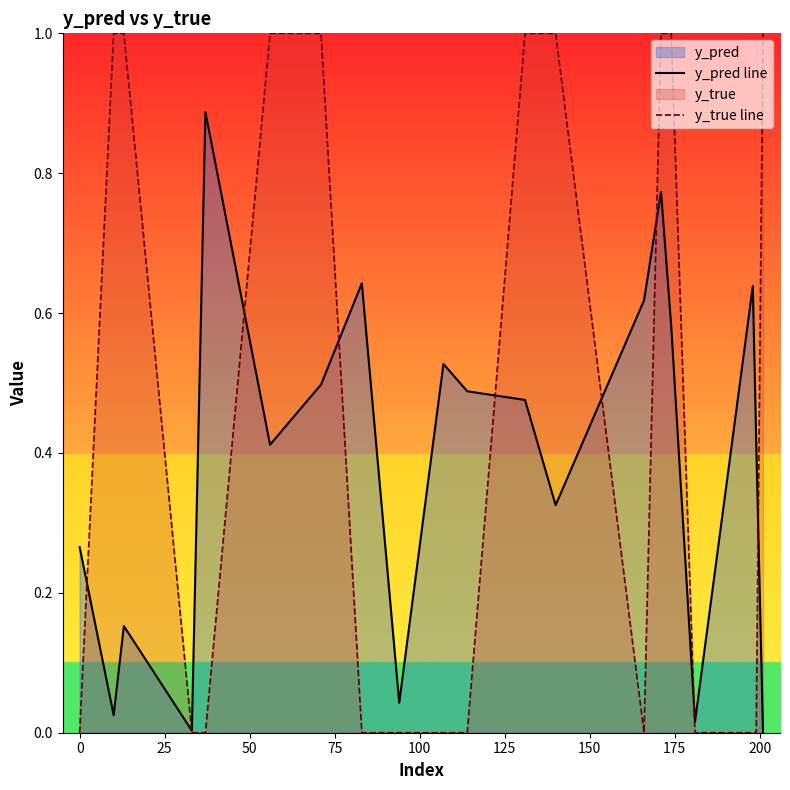

Rank the series by their average value, from highest to lowest.

y_true line, y_pred line